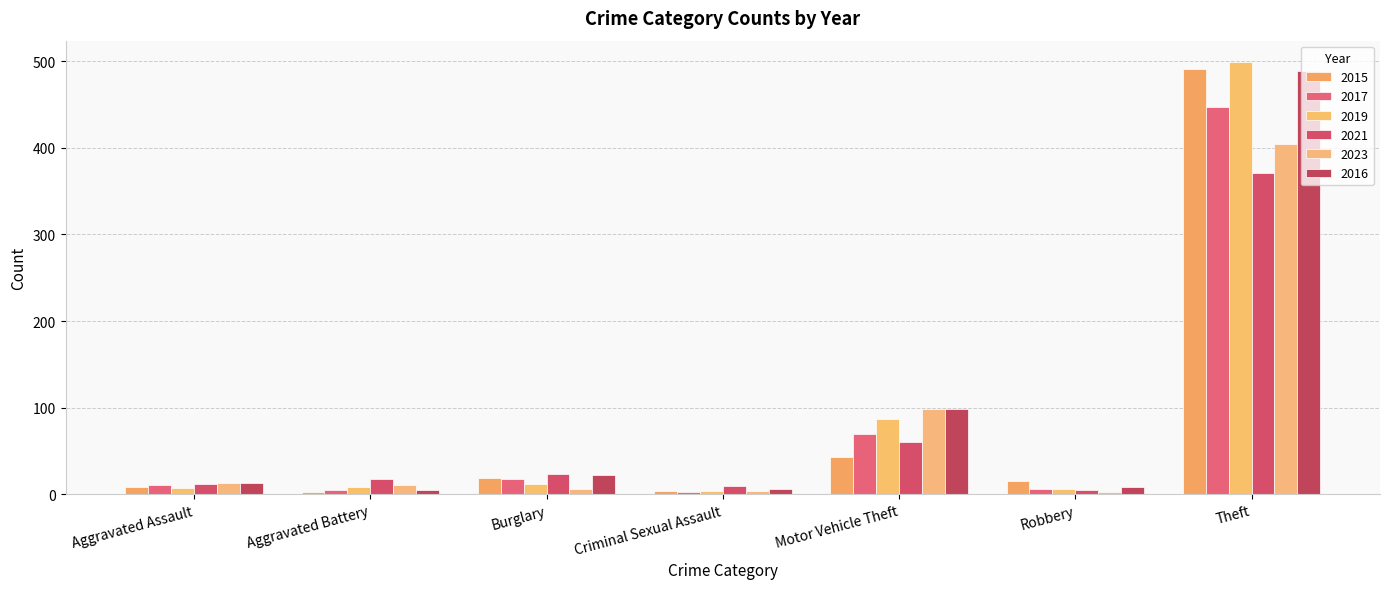

Count the number of categories in the chart.

7